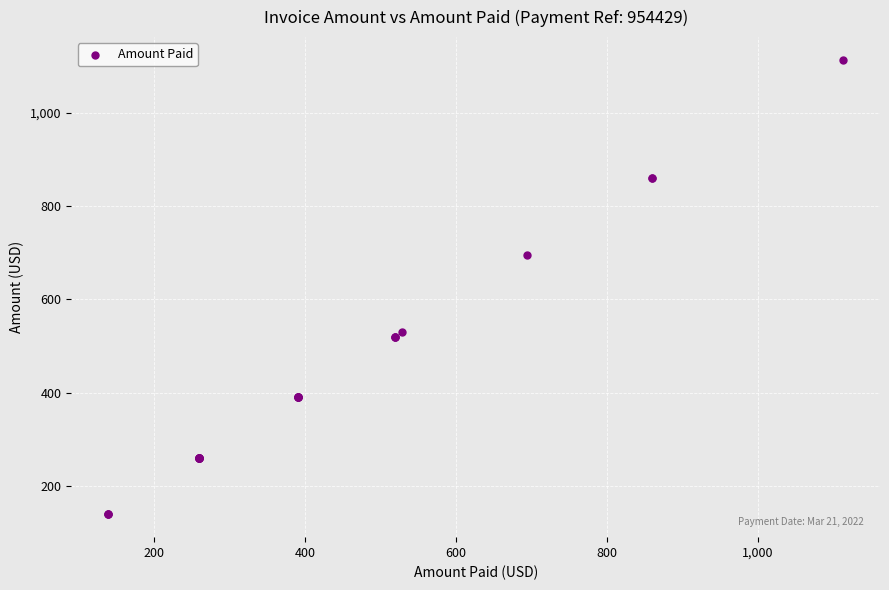

What Y value in the scatter plot is closest to 626?

694.1